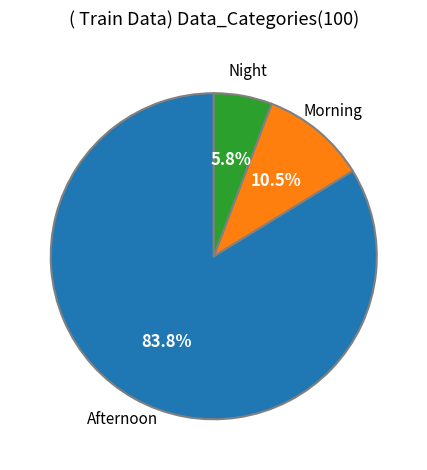

Does any single category account for the majority?

Yes